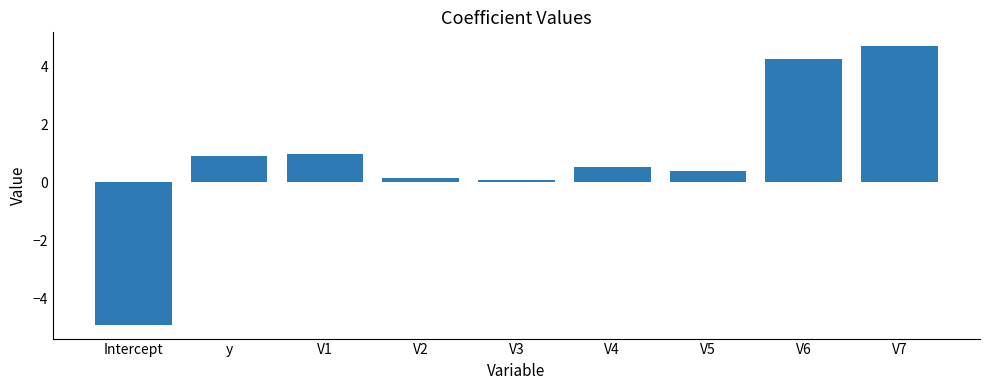

What is the difference between the maximum and minimum values?

9.6